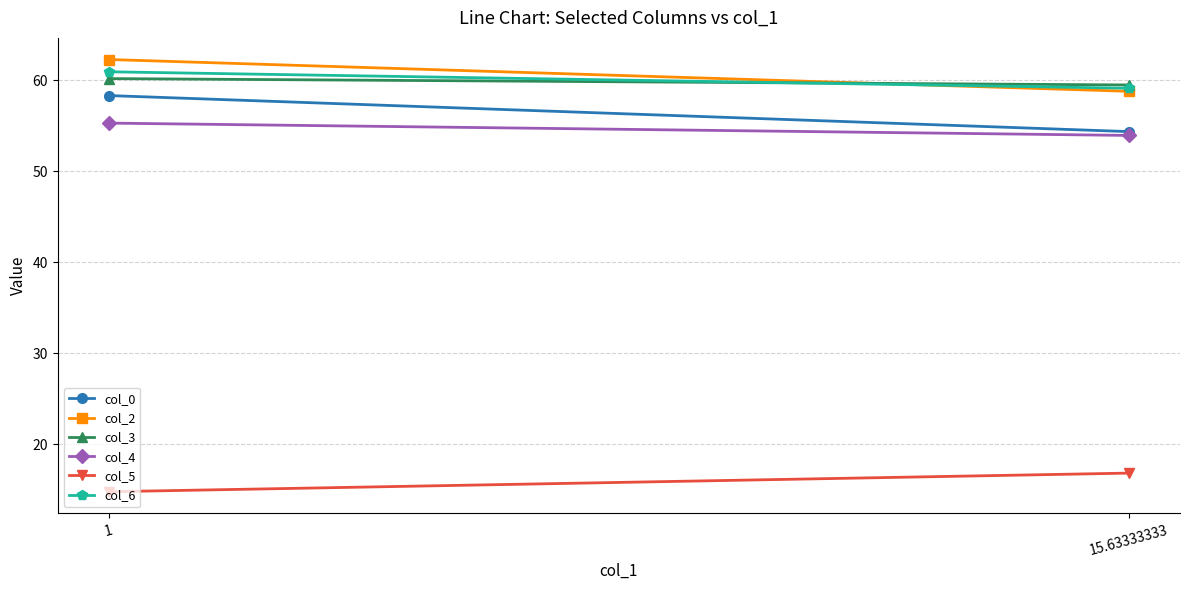

Which label corresponds to the largest value in the chart?

1